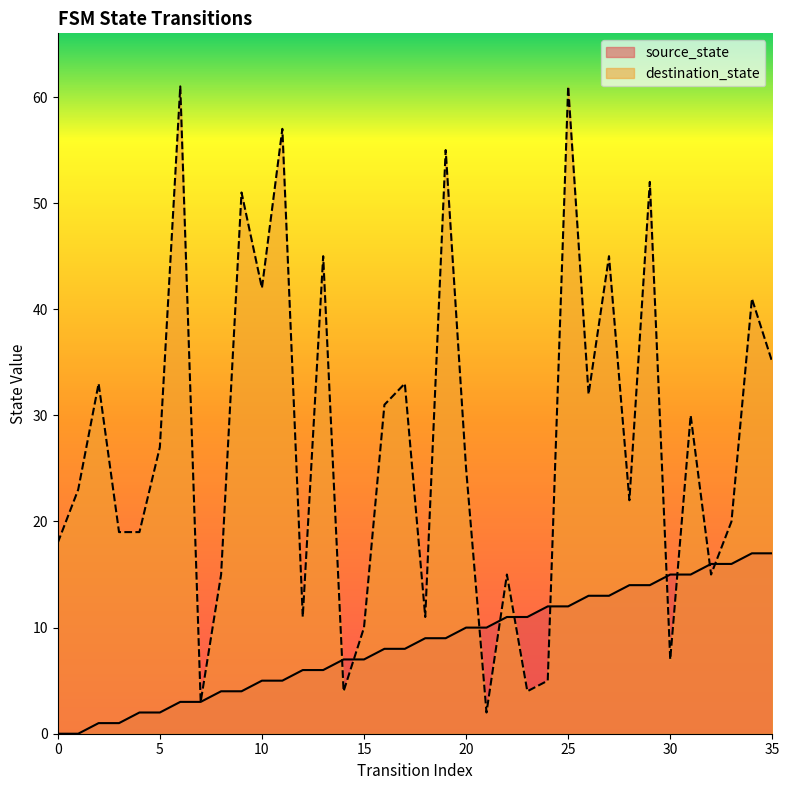

After their last crossing, which series has the higher values: destination_state or source_state?

destination_state